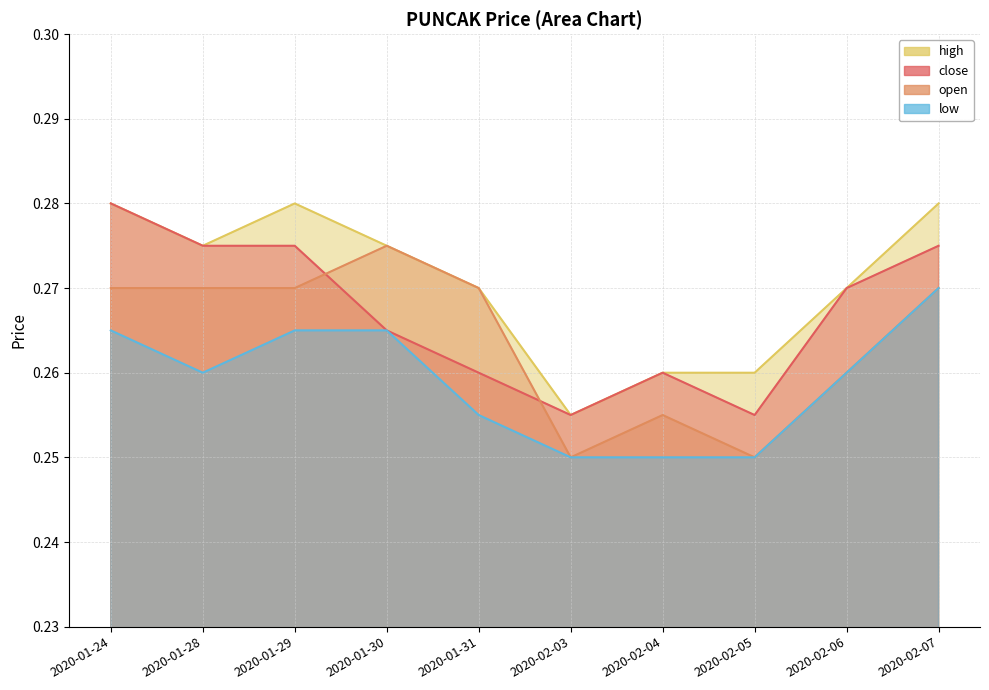

What is the sum of all low values?

2.6